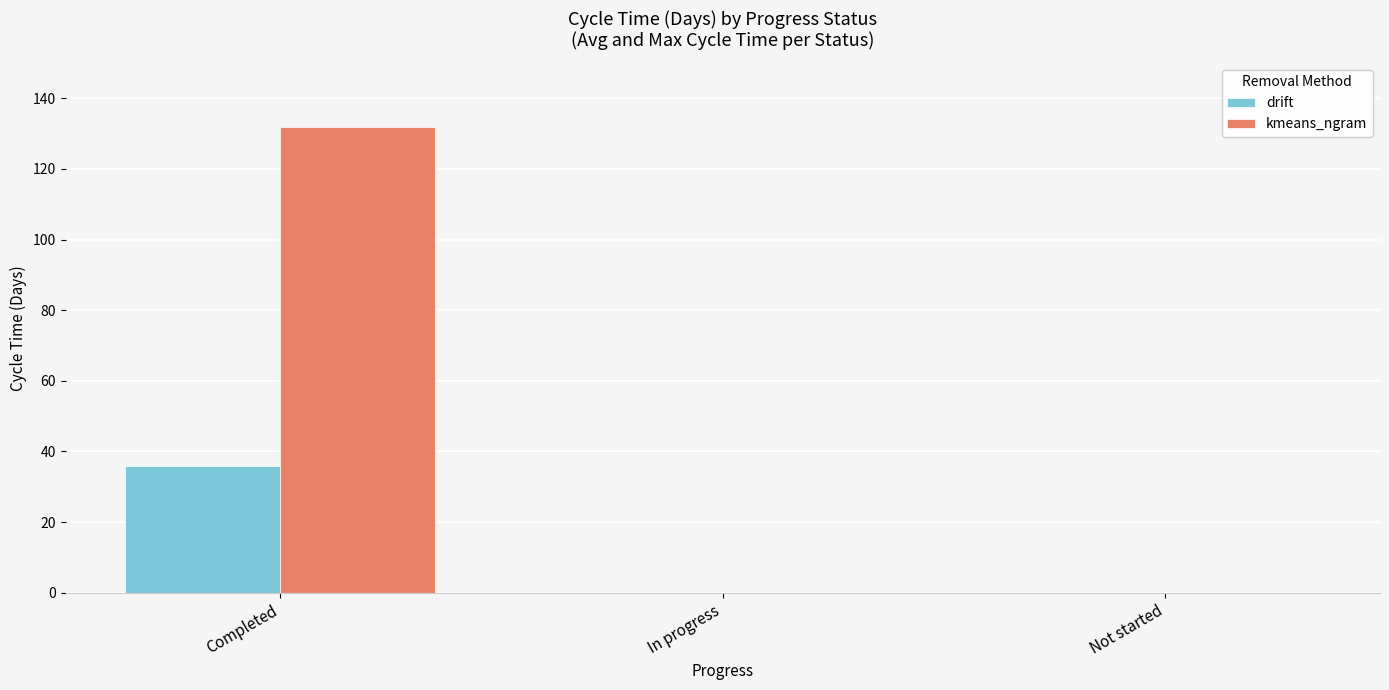

What is the maximum value shown in the chart?

132.0